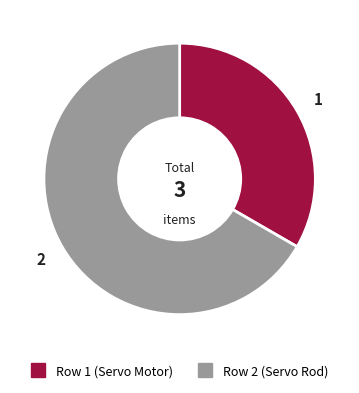

How many segments does this pie chart have?

2